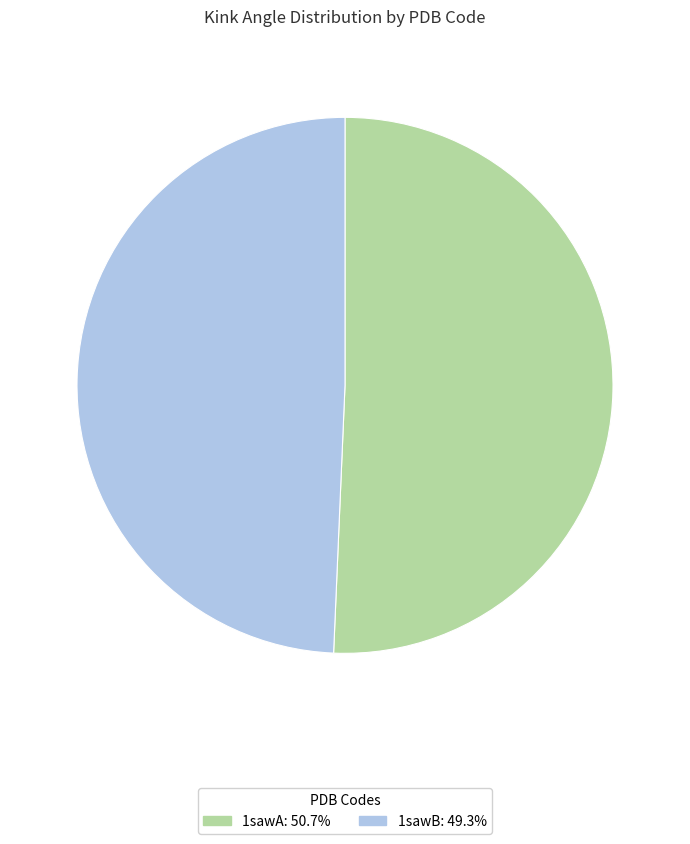

Combined, do 1sawB and 1sawA account for over 50%?

Yes